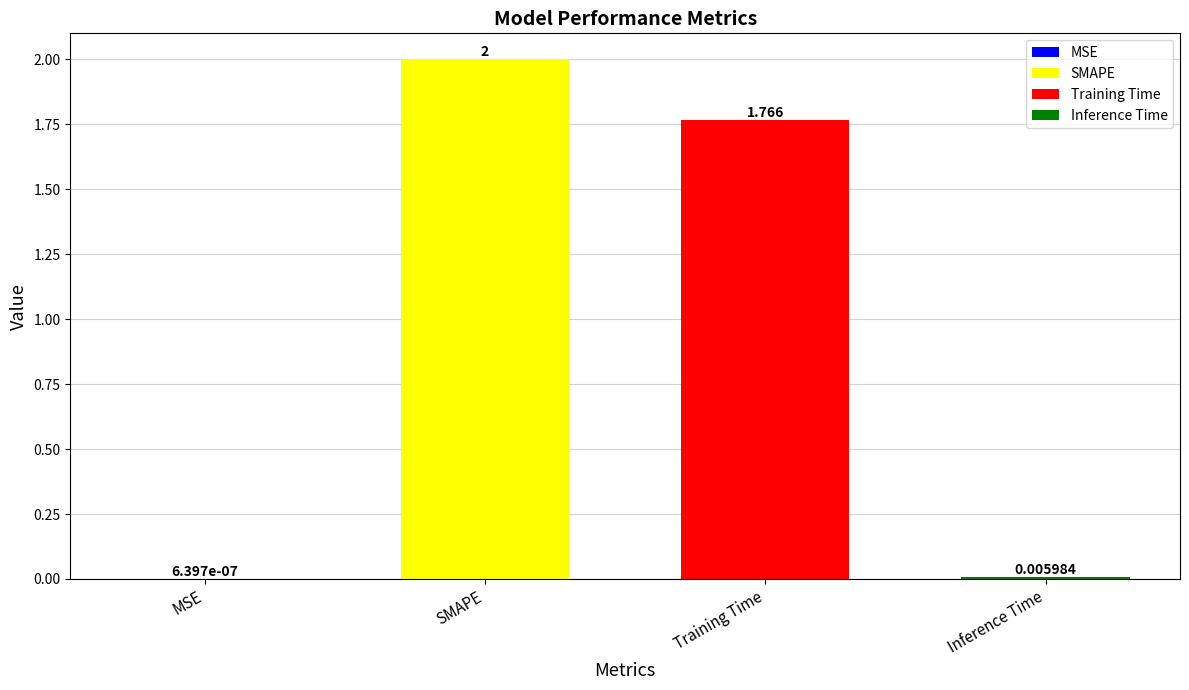

At which label is the value closest to 1?

Training Time